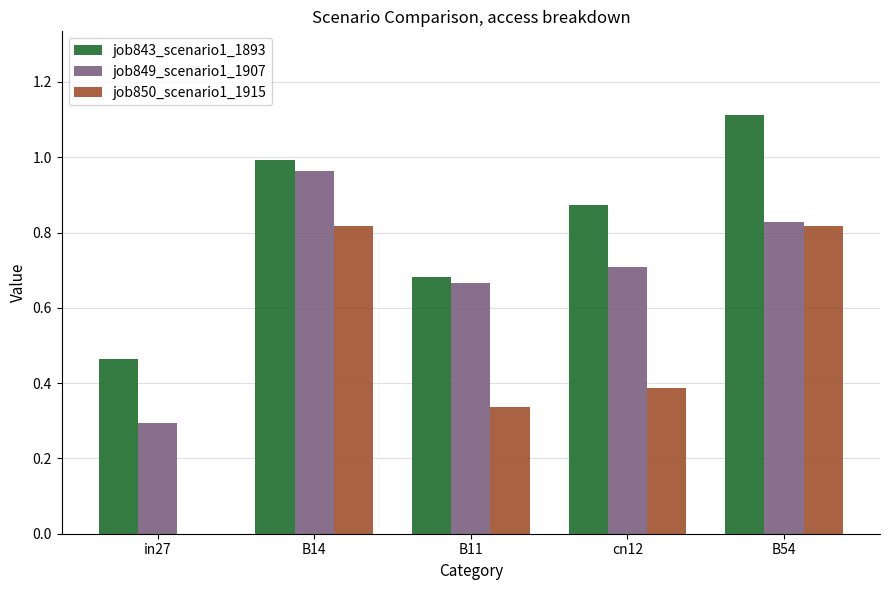

What is the highest value of the job843_scenario1_1893 series?

1.1